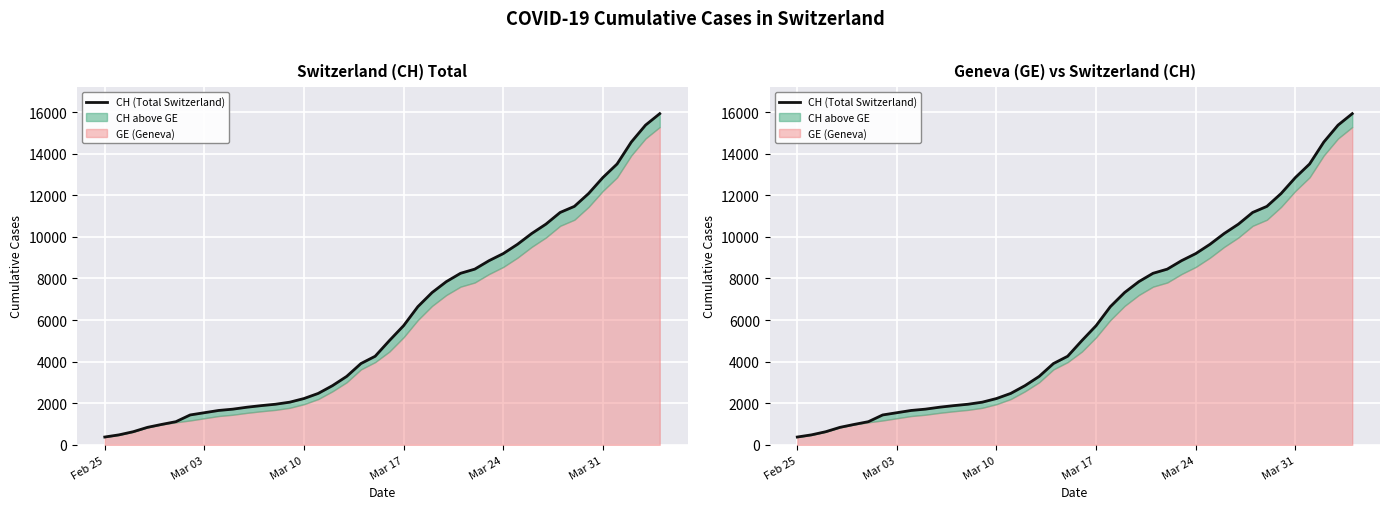

True or false: there are more than 2 points higher than both neighbors.

False